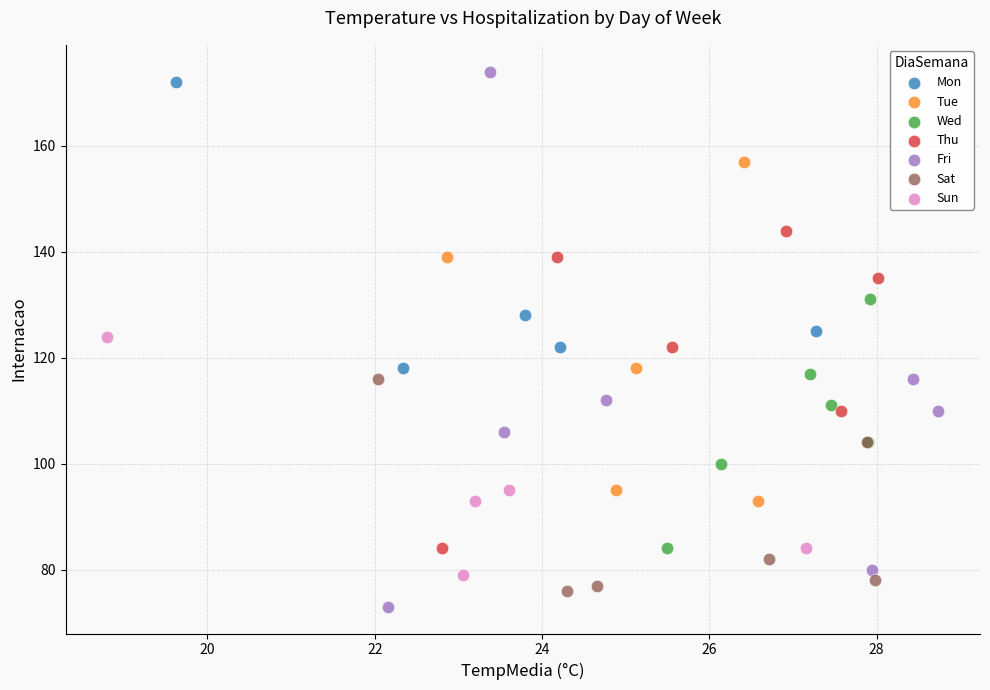

Which series reaches the minimum Y coordinate?

Fri